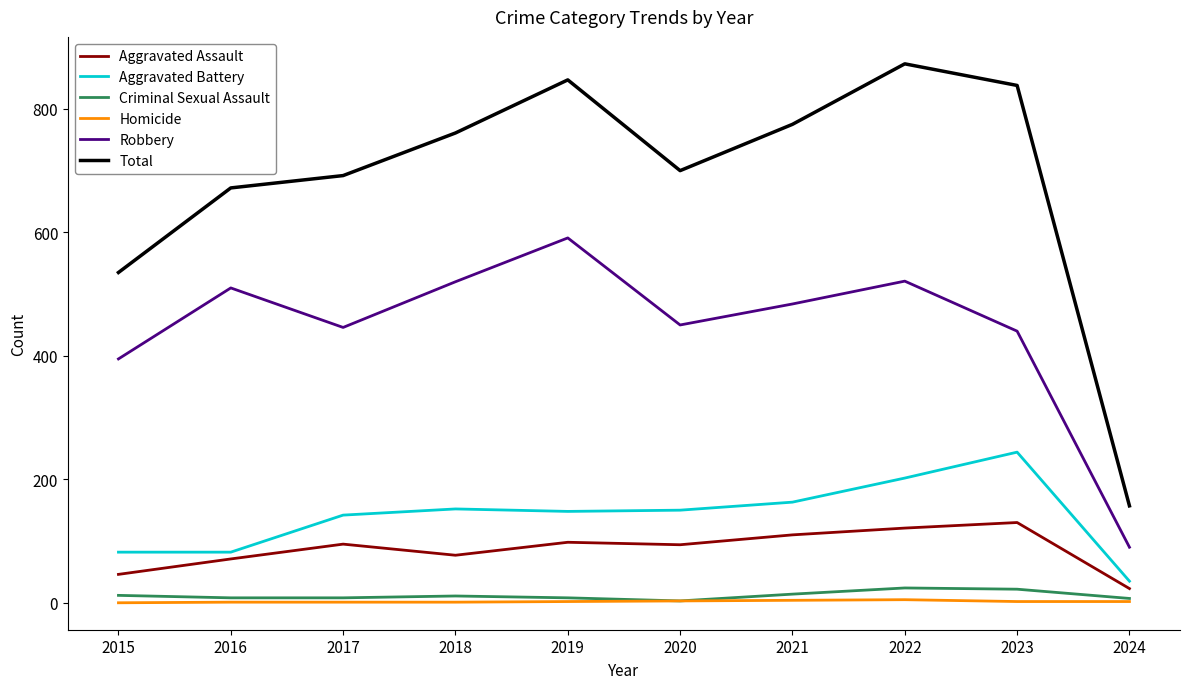

What is the total value across all series at 2016?

1344